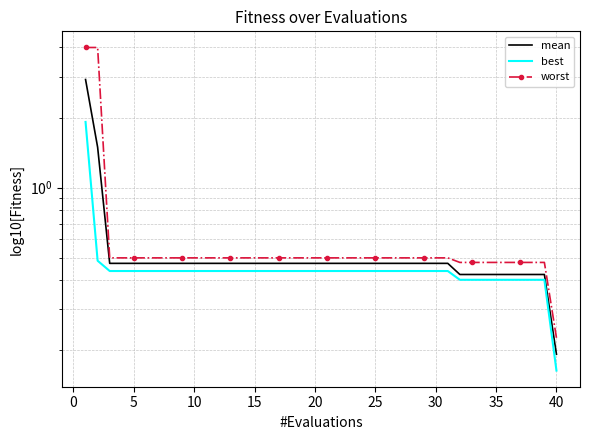

What is the sum of all mean values?

21.7